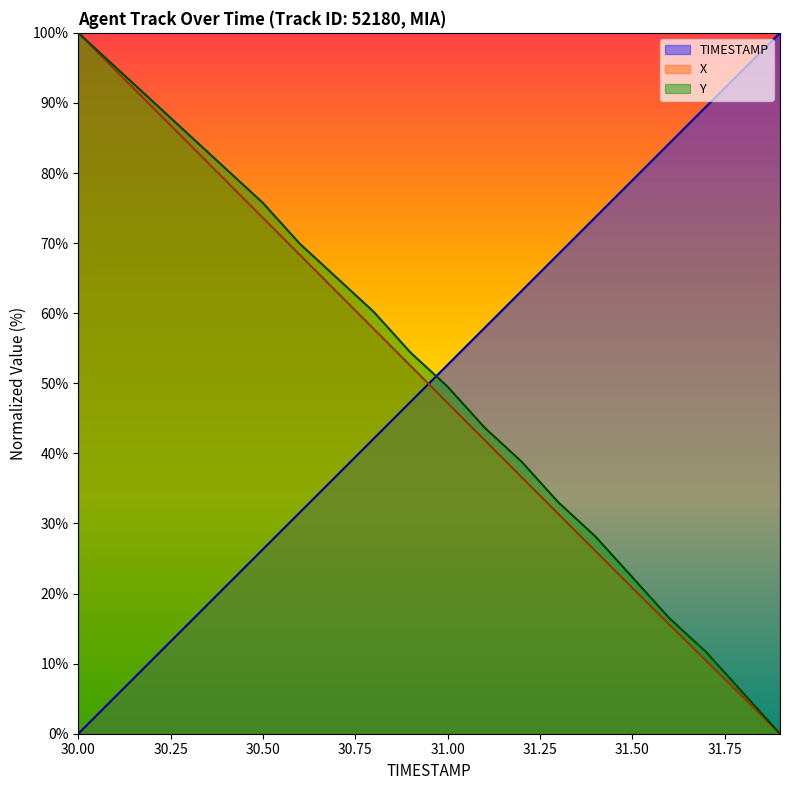

How many values in the Y series are below 54?

10